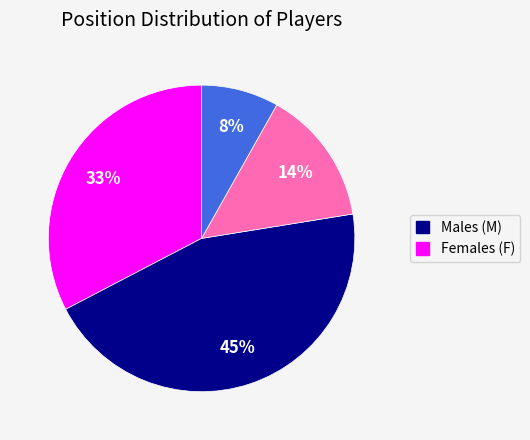

Is there a majority slice in this chart?

No